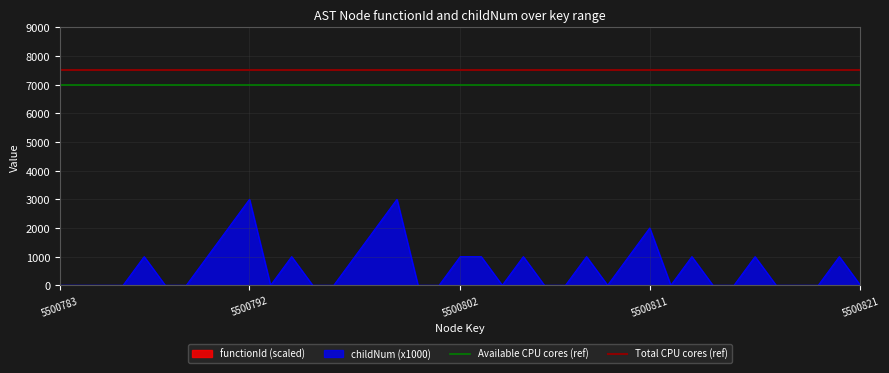

Is it true that childNum (x1000) equals 3000 at 5500792?

True